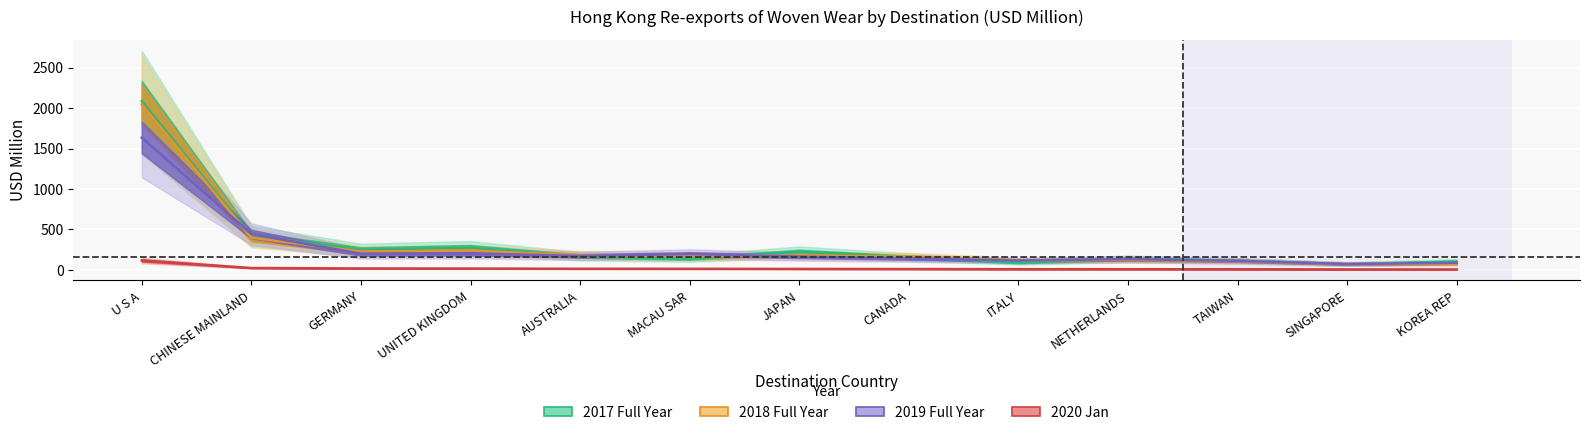

At GERMANY, list the series in order from smallest to largest.

202001, 201912, 201812, 201712